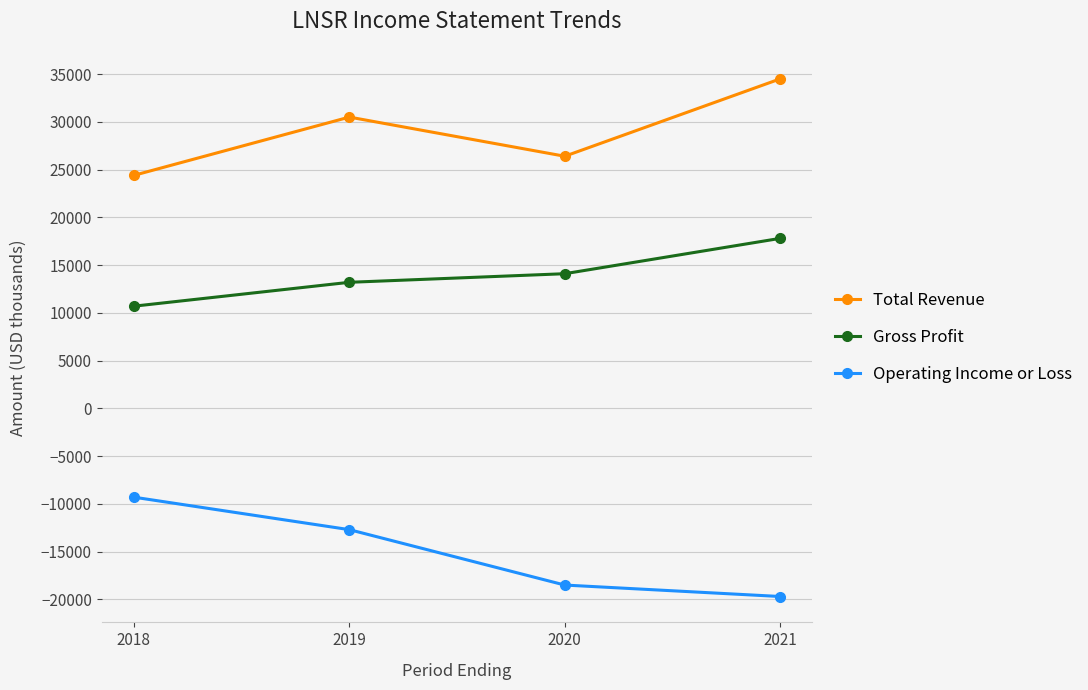

What is the minimum value for Operating Income or Loss?

-19700